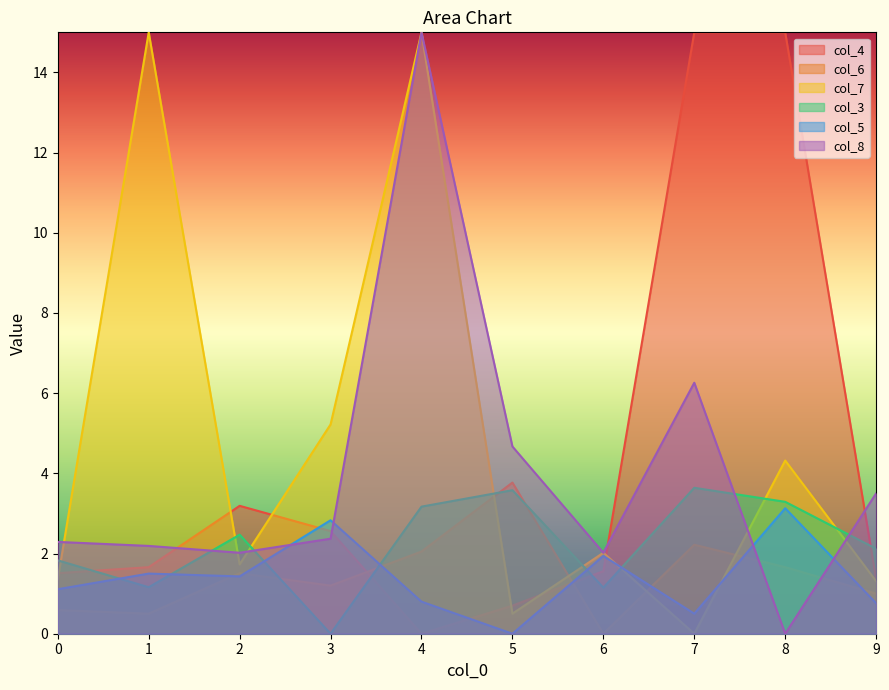

Which series has the largest total across all categories?

col_7